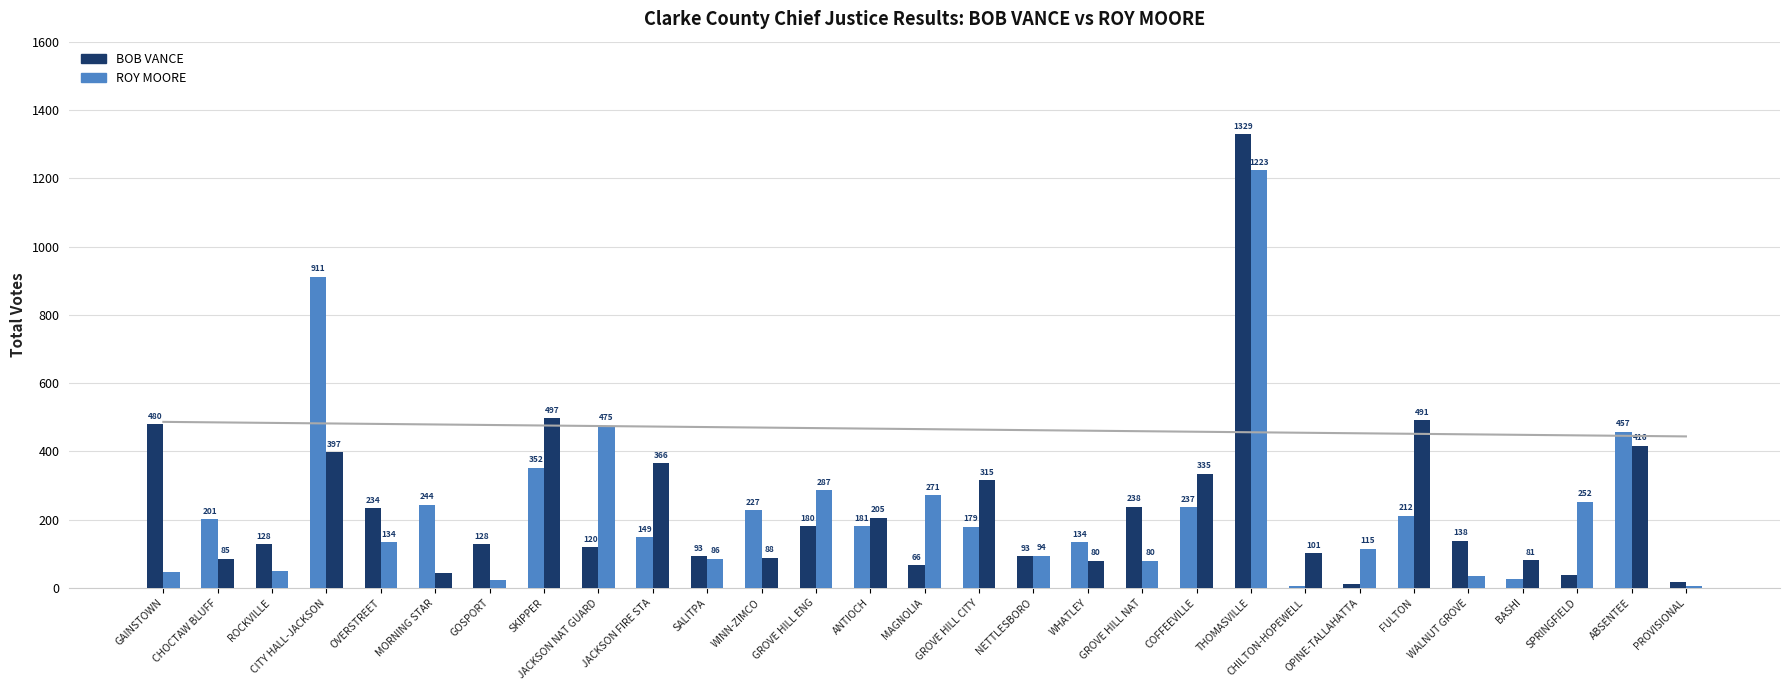

What position from the right is SALITPA?

19